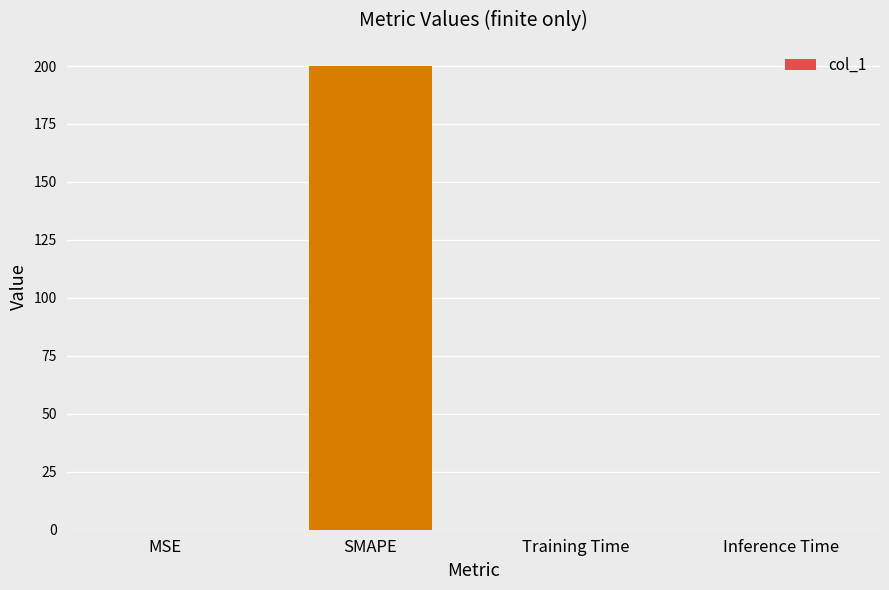

Which category has the highest value across all series?

SMAPE